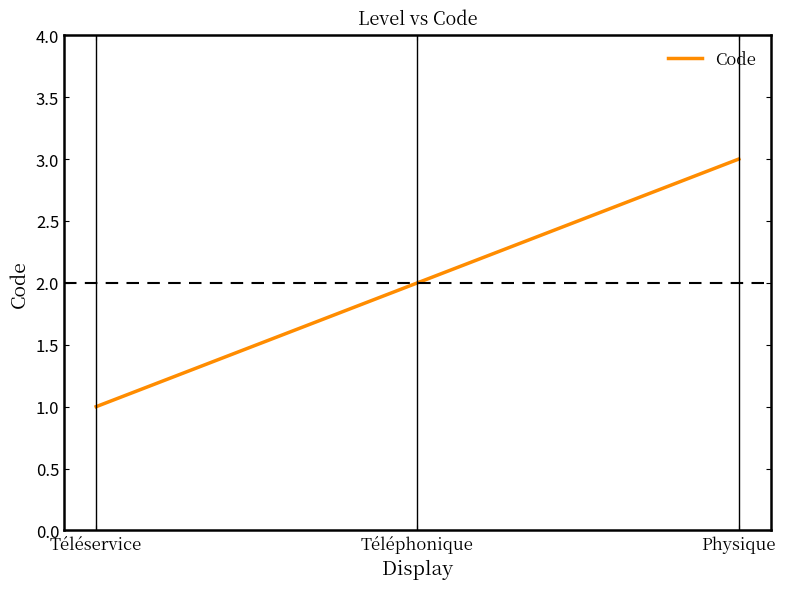

Reading left to right, extract all data points from this chart.

Téléservice=1	Téléphonique=2	Physique=3